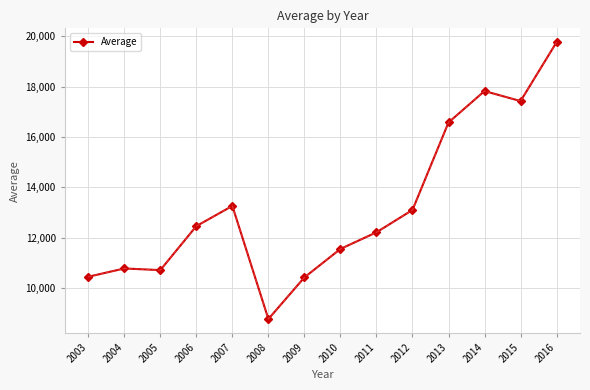

What value does the data have at 2015?

17425.0